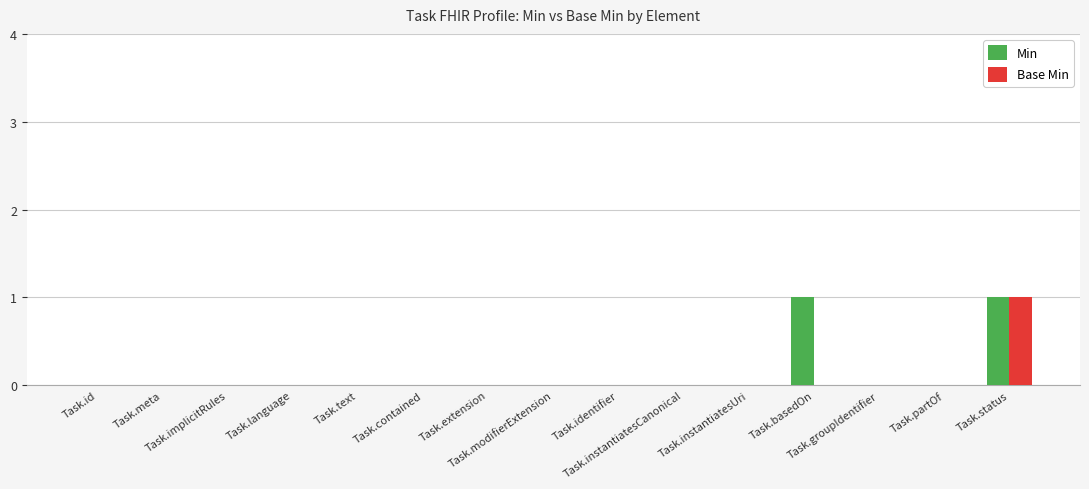

Is it true that Base Min equals 0 at Task.partOf?

True